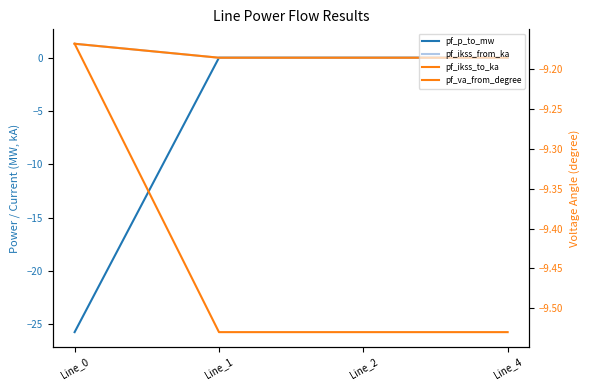

List the series in order of their peak value, lowest first.

pf_va_from_degree, pf_p_to_mw, pf_ikss_from_ka, pf_ikss_to_ka